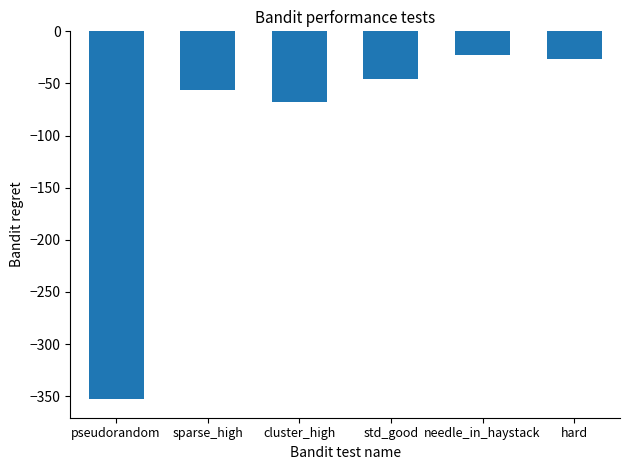

Which has a higher value, sparse_high or needle_in_haystack?

needle_in_haystack